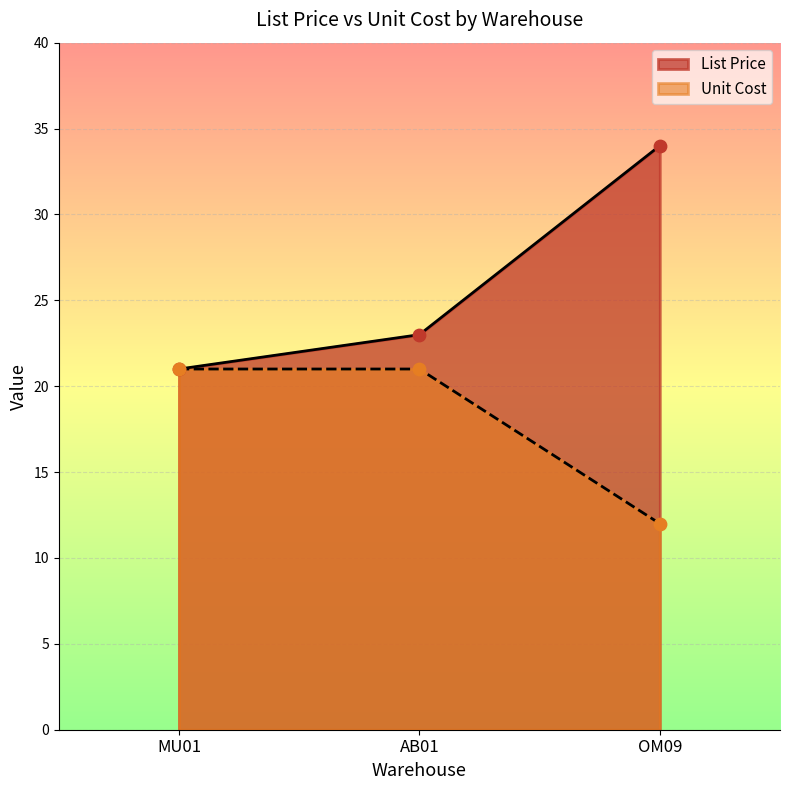

Is the value of List Price at MU01 greater than the value of Unit Cost at AB01?

No